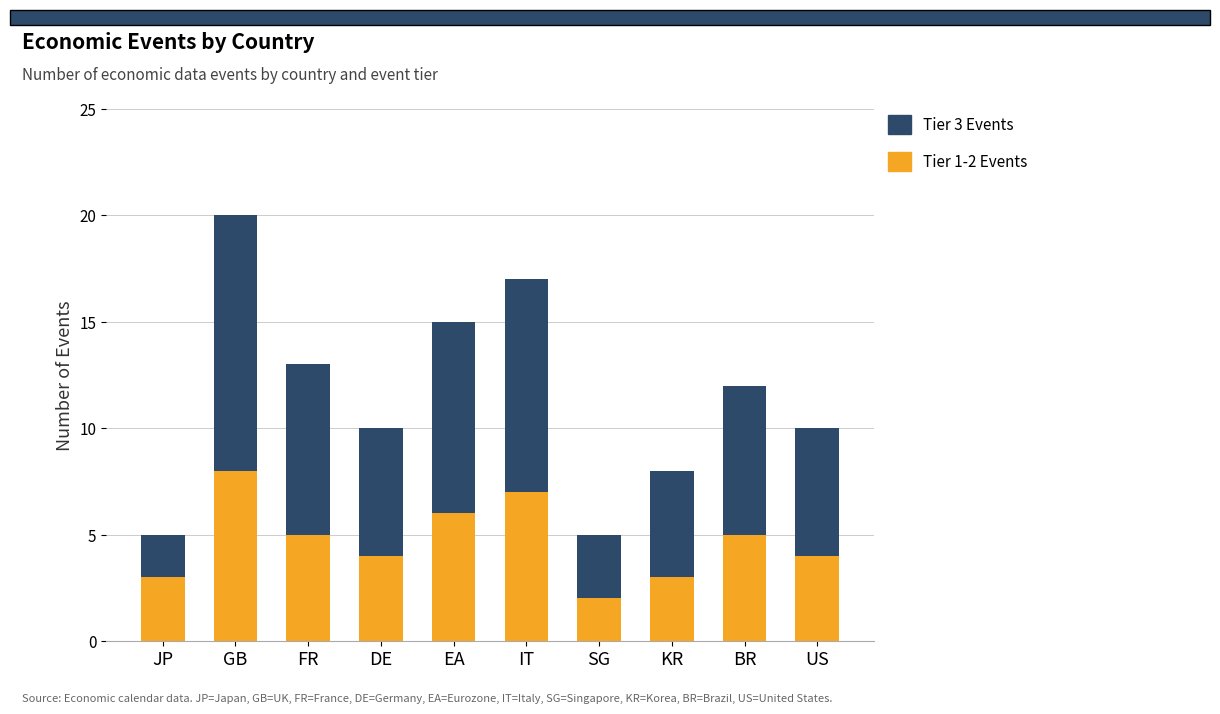

Does the chart contain stacked bars?

Yes